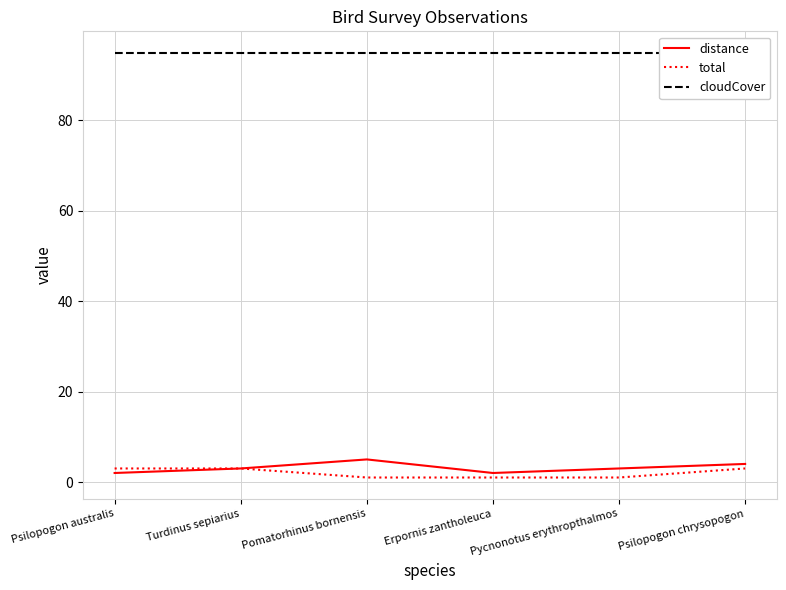

True or false: cloudCover and distance cross at least once.

False